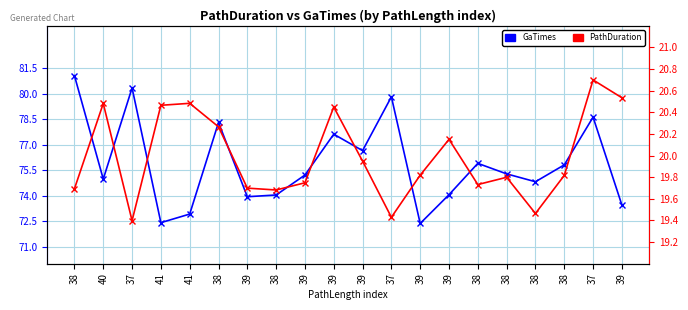

Which series has the largest total across all categories?

GaTimes